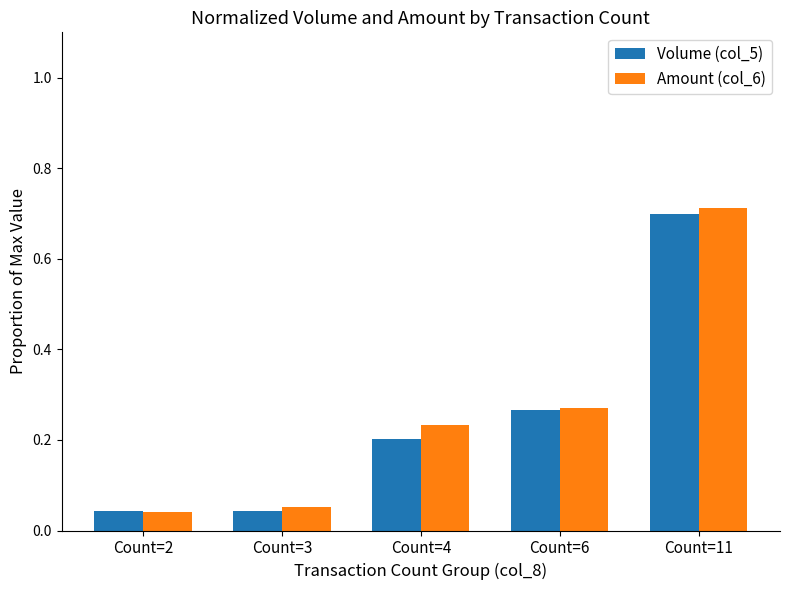

At how many categories does at least one series exceed 0?

5